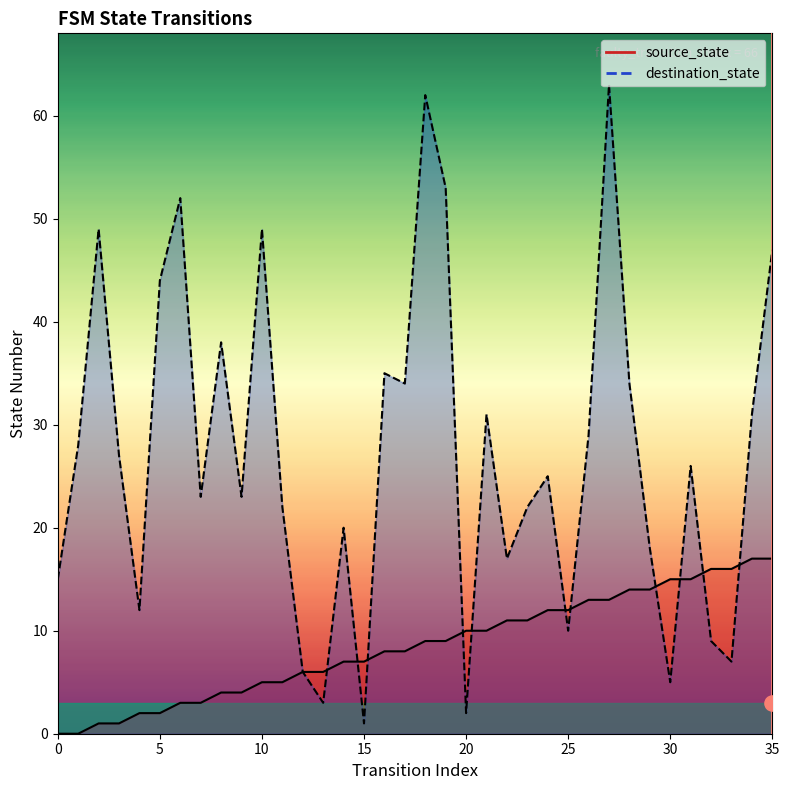

Which series reaches the minimum Y coordinate?

source_state